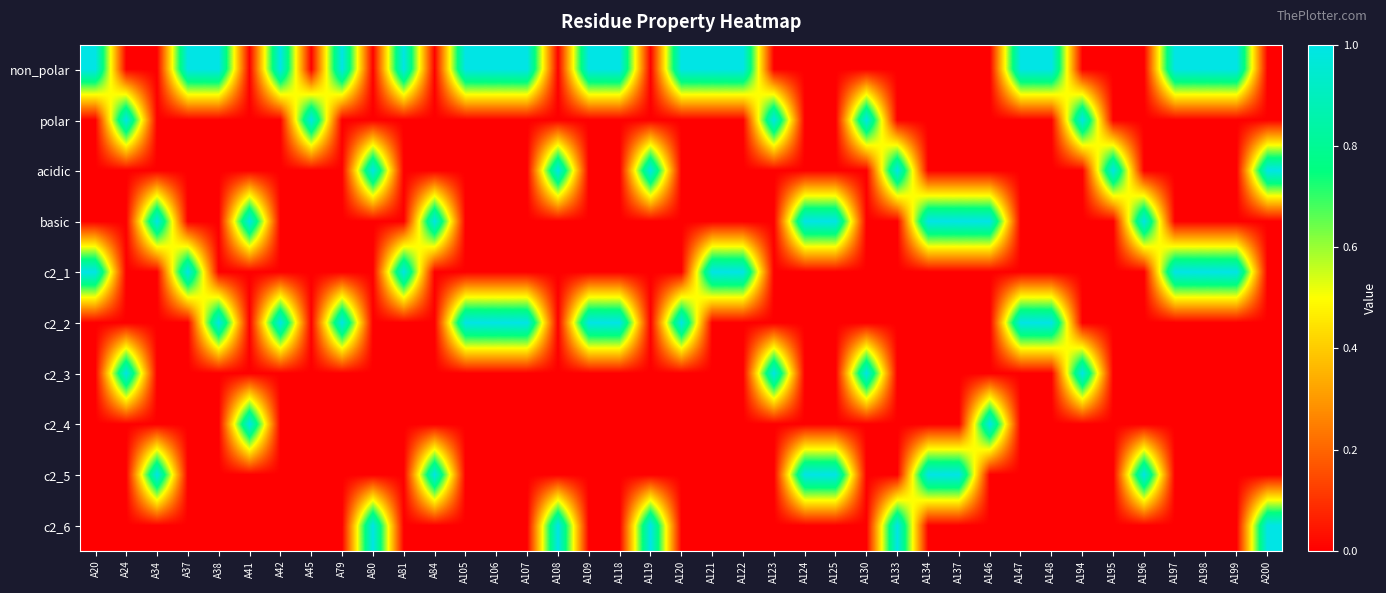

Reading right to left, transcribe all the data shown in this chart.

non_polar: A200=0	A199=1	A198=1	A197=1	A196=0	A195=0	A194=0	A148=1	A147=1	A146=0	A137=0	A134=0	A133=0	A130=0	A125=0	A124=0	A123=0	A122=1	A121=1	A120=1	A119=0	A118=1	A109=1	A108=0	A107=1	A106=1	A105=1	A84=0	A81=1	A80=0	A79=1	A45=0	A42=1	A41=0	A38=1	A37=1	A34=0	A24=0	A20=1
polar: A200=0	A199=0	A198=0	A197=0	A196=0	A195=0	A194=1	A148=0	A147=0	A146=0	A137=0	A134=0	A133=0	A130=1	A125=0	A124=0	A123=1	A122=0	A121=0	A120=0	A119=0	A118=0	A109=0	A108=0	A107=0	A106=0	A105=0	A84=0	A81=0	A80=0	A79=0	A45=1	A42=0	A41=0	A38=0	A37=0	A34=0	A24=1	A20=0
acidic: A200=1	A199=0	A198=0	A197=0	A196=0	A195=1	A194=0	A148=0	A147=0	A146=0	A137=0	A134=0	A133=1	A130=0	A125=0	A124=0	A123=0	A122=0	A121=0	A120=0	A119=1	A118=0	A109=0	A108=1	A107=0	A106=0	A105=0	A84=0	A81=0	A80=1	A79=0	A45=0	A42=0	A41=0	A38=0	A37=0	A34=0	A24=0	A20=0
basic: A200=0	A199=0	A198=0	A197=0	A196=1	A195=0	A194=0	A148=0	A147=0	A146=1	A137=1	A134=1	A133=0	A130=0	A125=1	A124=1	A123=0	A122=0	A121=0	A120=0	A119=0	A118=0	A109=0	A108=0	A107=0	A106=0	A105=0	A84=1	A81=0	A80=0	A79=0	A45=0	A42=0	A41=1	A38=0	A37=0	A34=1	A24=0	A20=0
c2_1: A200=0	A199=1	A198=1	A197=1	A196=0	A195=0	A194=0	A148=0	A147=0	A146=0	A137=0	A134=0	A133=0	A130=0	A125=0	A124=0	A123=0	A122=1	A121=1	A120=0	A119=0	A118=0	A109=0	A108=0	A107=0	A106=0	A105=0	A84=0	A81=1	A80=0	A79=0	A45=0	A42=0	A41=0	A38=0	A37=1	A34=0	A24=0	A20=1
c2_2: A200=0	A199=0	A198=0	A197=0	A196=0	A195=0	A194=0	A148=1	A147=1	A146=0	A137=0	A134=0	A133=0	A130=0	A125=0	A124=0	A123=0	A122=0	A121=0	A120=1	A119=0	A118=1	A109=1	A108=0	A107=1	A106=1	A105=1	A84=0	A81=0	A80=0	A79=1	A45=0	A42=1	A41=0	A38=1	A37=0	A34=0	A24=0	A20=0
c2_3: A200=0	A199=0	A198=0	A197=0	A196=0	A195=0	A194=1	A148=0	A147=0	A146=0	A137=0	A134=0	A133=0	A130=1	A125=0	A124=0	A123=1	A122=0	A121=0	A120=0	A119=0	A118=0	A109=0	A108=0	A107=0	A106=0	A105=0	A84=0	A81=0	A80=0	A79=0	A45=0	A42=0	A41=0	A38=0	A37=0	A34=0	A24=1	A20=0
c2_4: A200=0	A199=0	A198=0	A197=0	A196=0	A195=0	A194=0	A148=0	A147=0	A146=1	A137=0	A134=0	A133=0	A130=0	A125=0	A124=0	A123=0	A122=0	A121=0	A120=0	A119=0	A118=0	A109=0	A108=0	A107=0	A106=0	A105=0	A84=0	A81=0	A80=0	A79=0	A45=0	A42=0	A41=1	A38=0	A37=0	A34=0	A24=0	A20=0
c2_5: A200=0	A199=0	A198=0	A197=0	A196=1	A195=0	A194=0	A148=0	A147=0	A146=0	A137=1	A134=1	A133=0	A130=0	A125=1	A124=1	A123=0	A122=0	A121=0	A120=0	A119=0	A118=0	A109=0	A108=0	A107=0	A106=0	A105=0	A84=1	A81=0	A80=0	A79=0	A45=0	A42=0	A41=0	A38=0	A37=0	A34=1	A24=0	A20=0
c2_6: A200=1	A199=0	A198=0	A197=0	A196=0	A195=0	A194=0	A148=0	A147=0	A146=0	A137=0	A134=0	A133=1	A130=0	A125=0	A124=0	A123=0	A122=0	A121=0	A120=0	A119=1	A118=0	A109=0	A108=1	A107=0	A106=0	A105=0	A84=0	A81=0	A80=1	A79=0	A45=0	A42=0	A41=0	A38=0	A37=0	A34=0	A24=0	A20=0